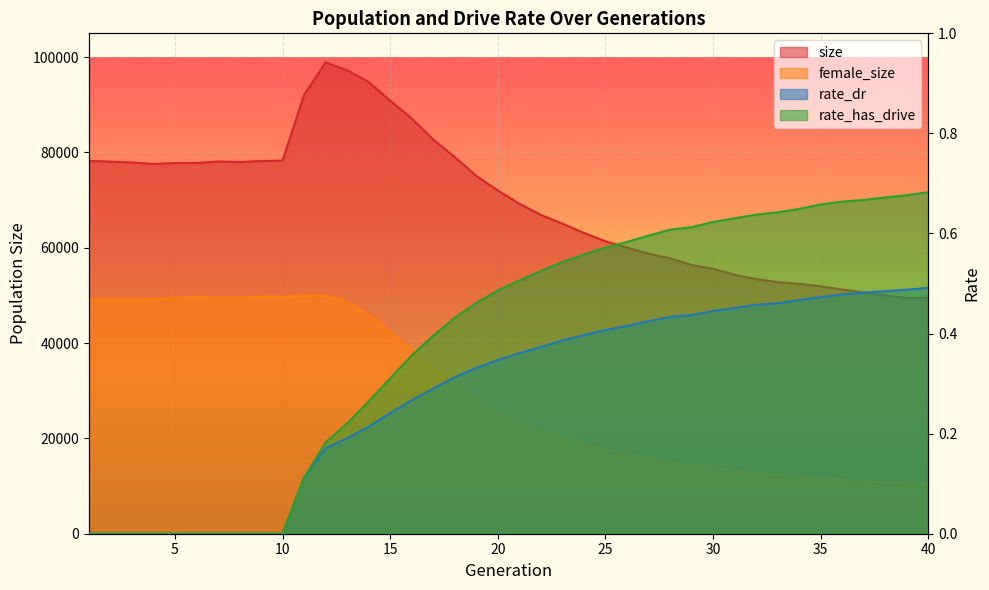

How many lines are shown in the chart?

4